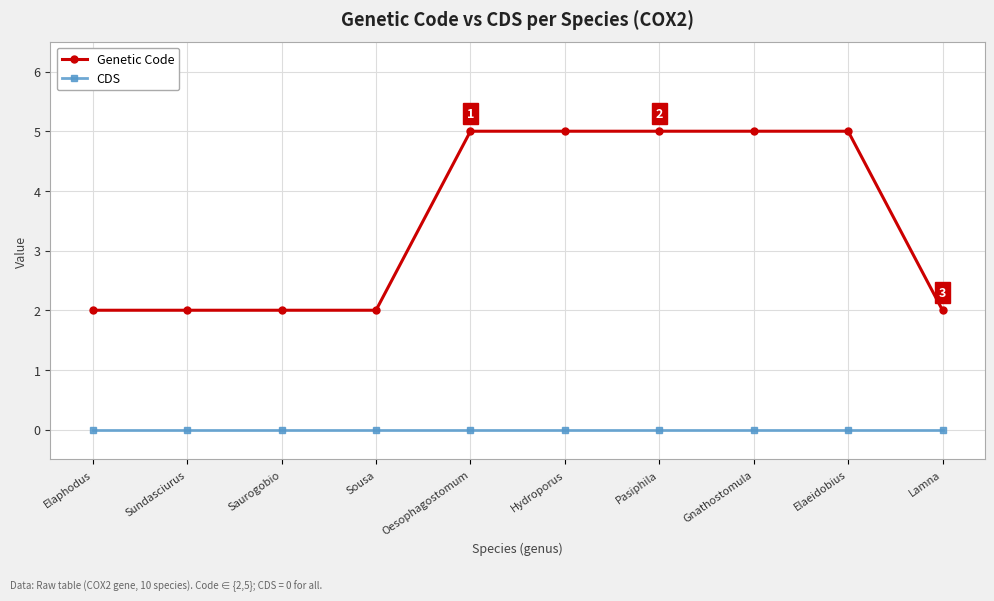

What is the spread (max minus min) of values at Sundasciurus?

2